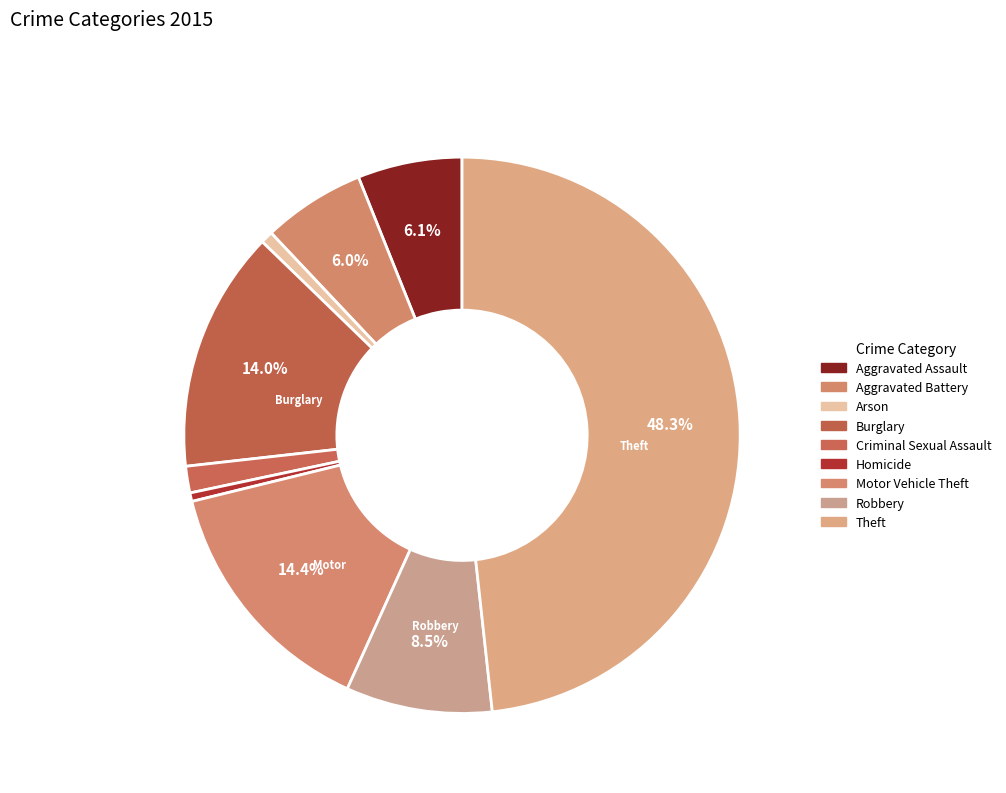

How many slices are in this pie chart?

9